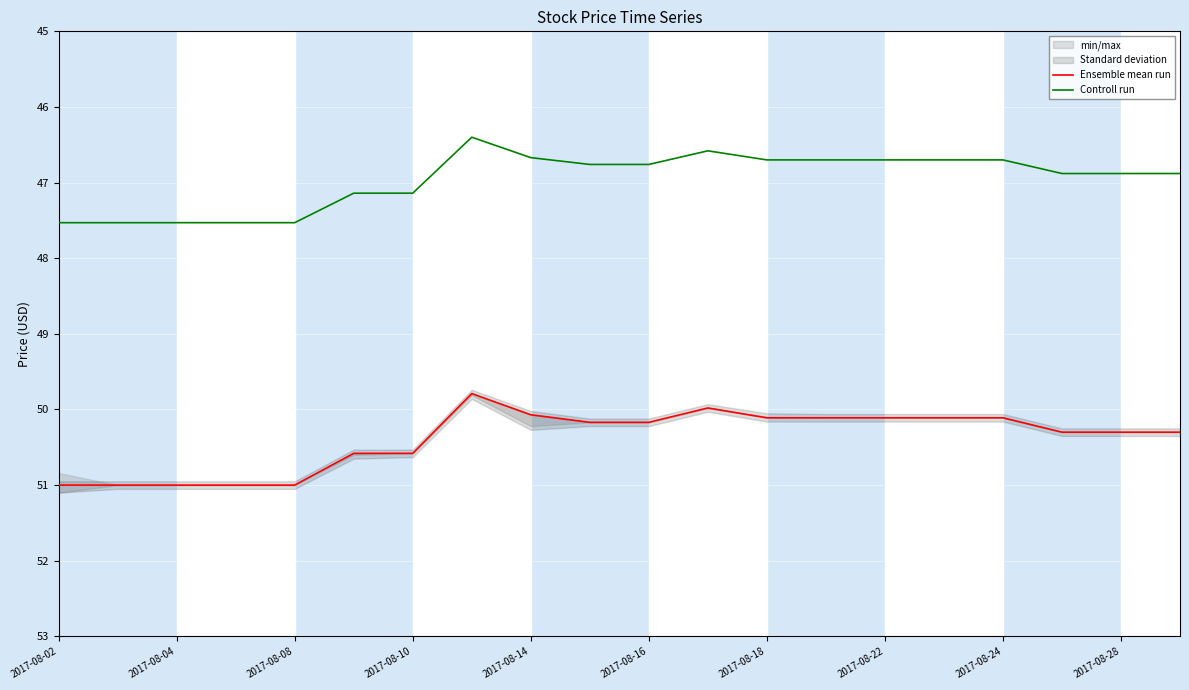

True or false: Ensemble mean run and Controll run intersect in this chart.

False